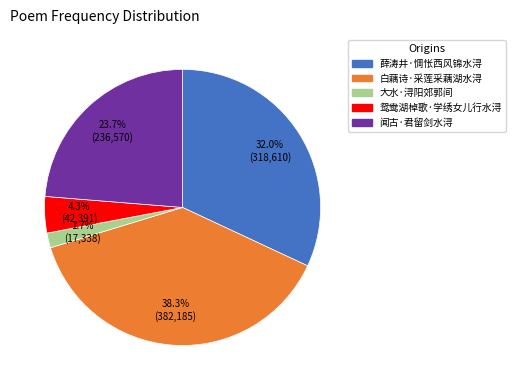

Does 鸳鸯湖棹歌·学绣女儿行水浔 account for over 50% of the chart?

No